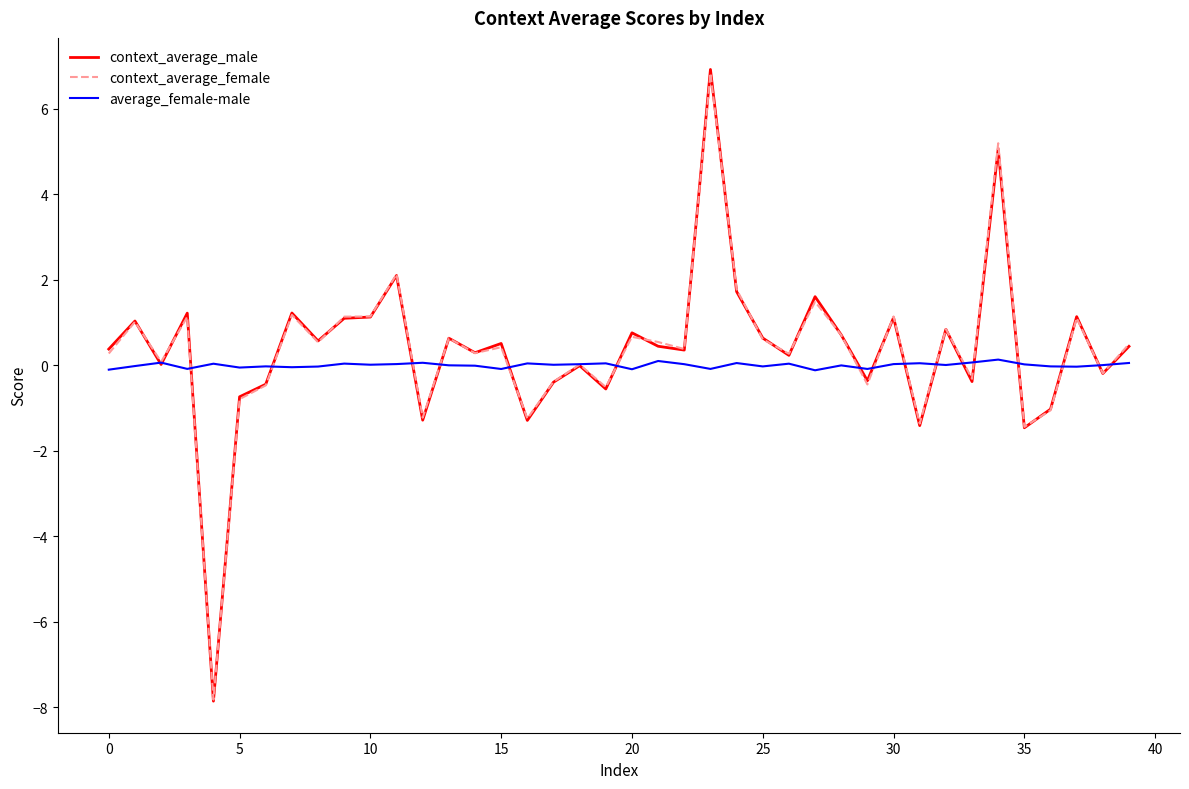

What is the minimum value shown in the chart?

-7.9